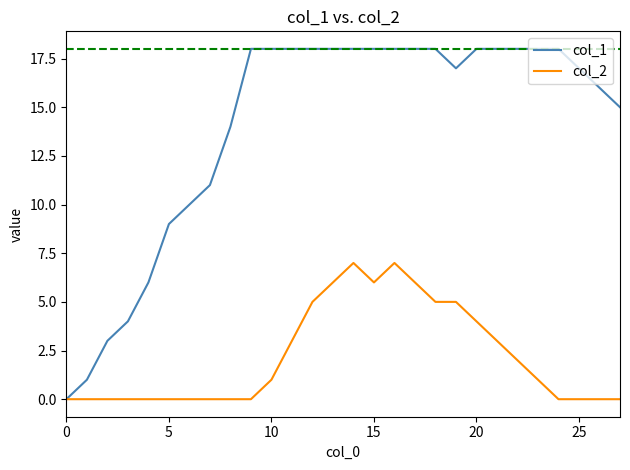

In col_1, how many points are lower than both neighbors (excluding endpoints)?

1